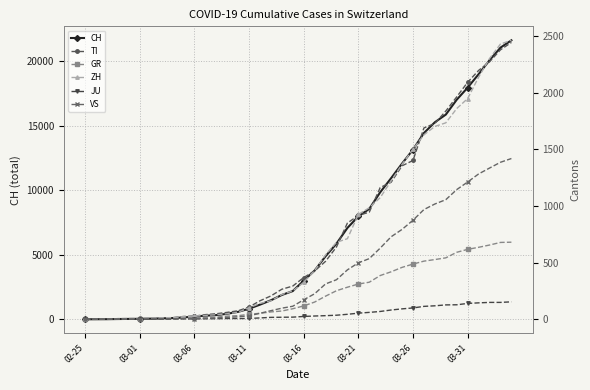

True or false: TI and JU intersect in this chart.

False